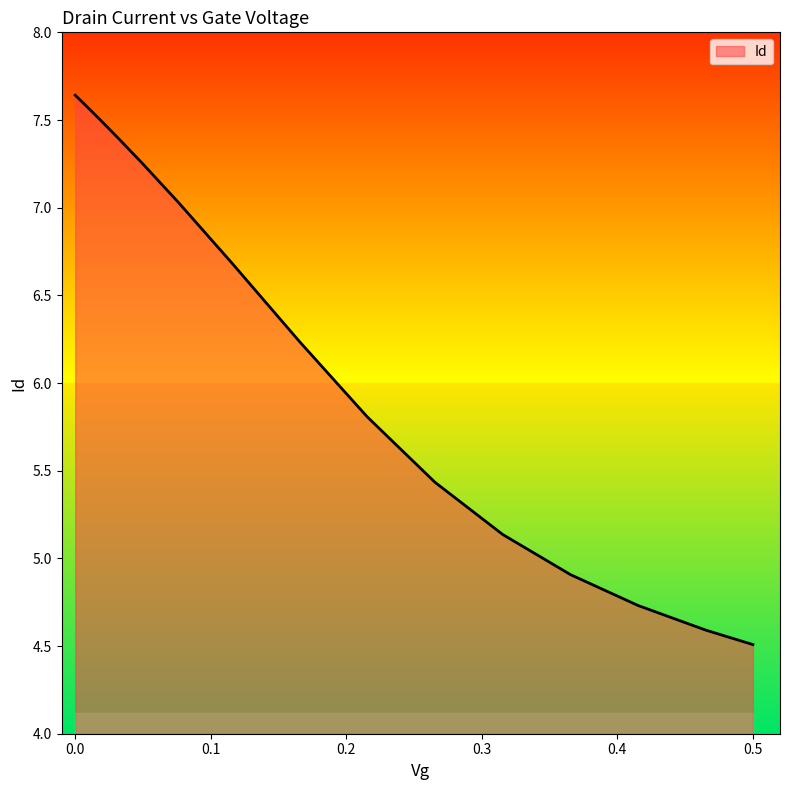

What is the difference between the maximum and minimum values?

3.1